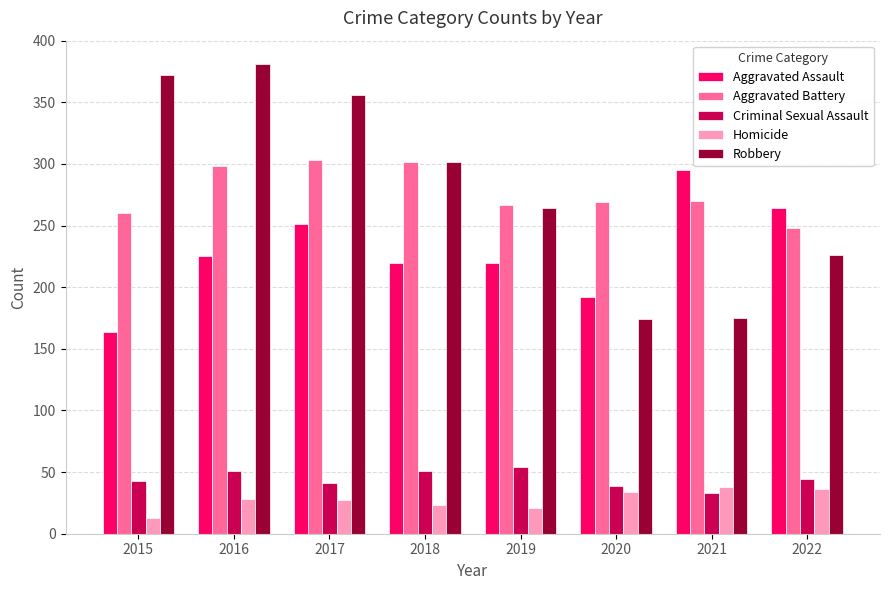

Which series has the largest range (max minus min)?

Robbery